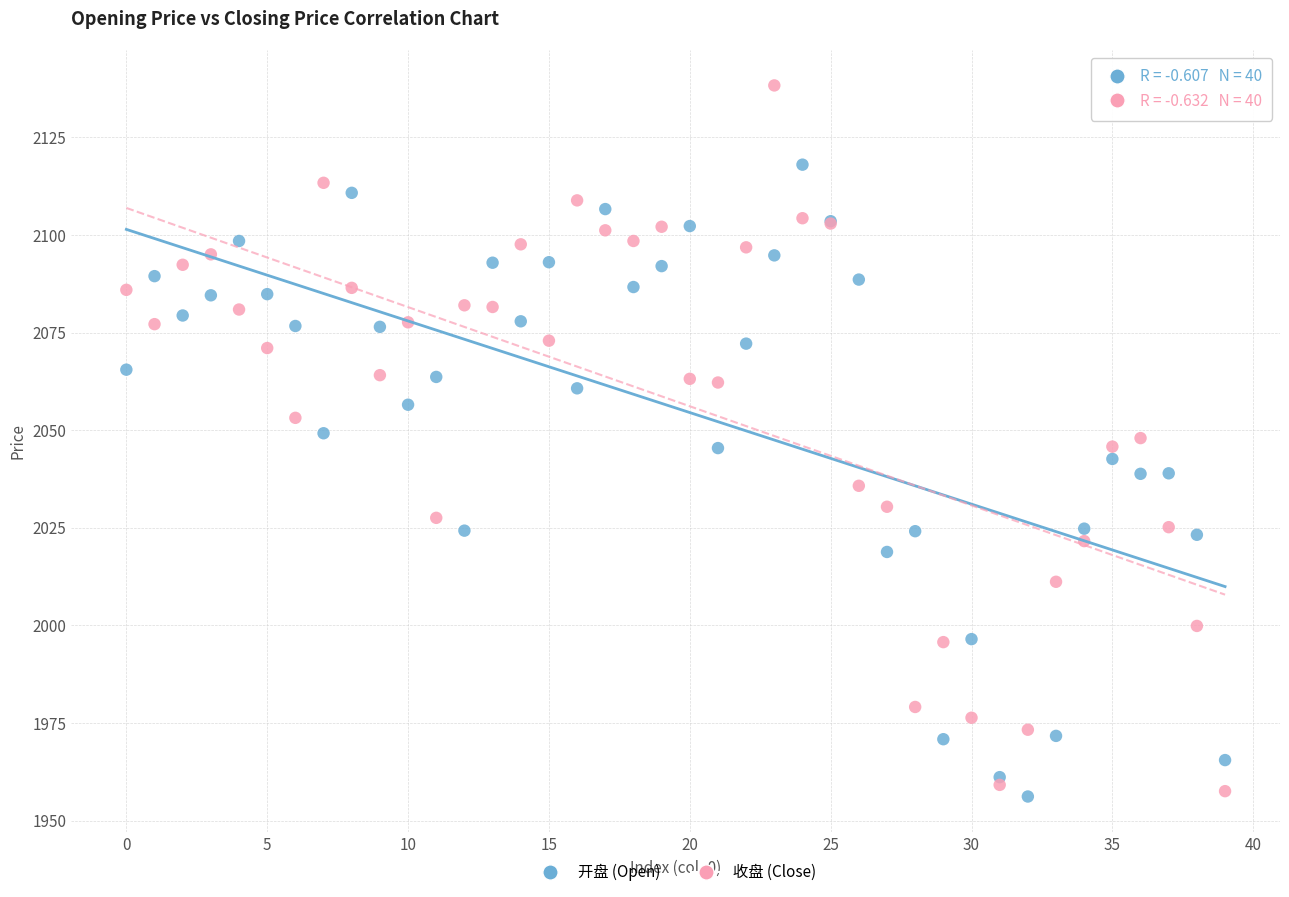

What are all the series names shown in the legend?

开盘 (Open), 收盘 (Close)